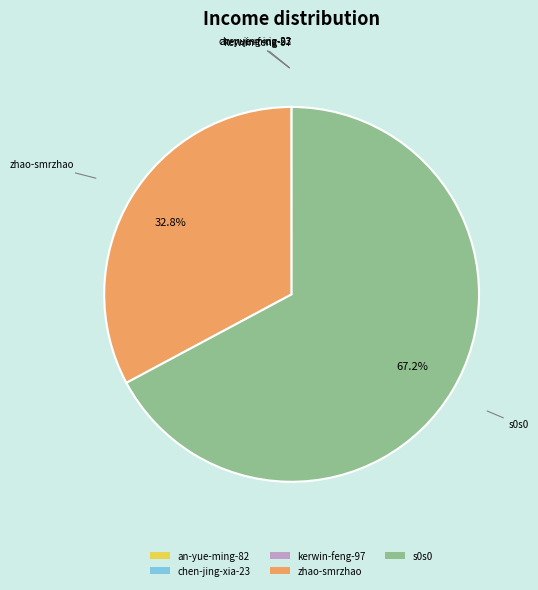

Which category has the biggest portion of the pie?

s0s0